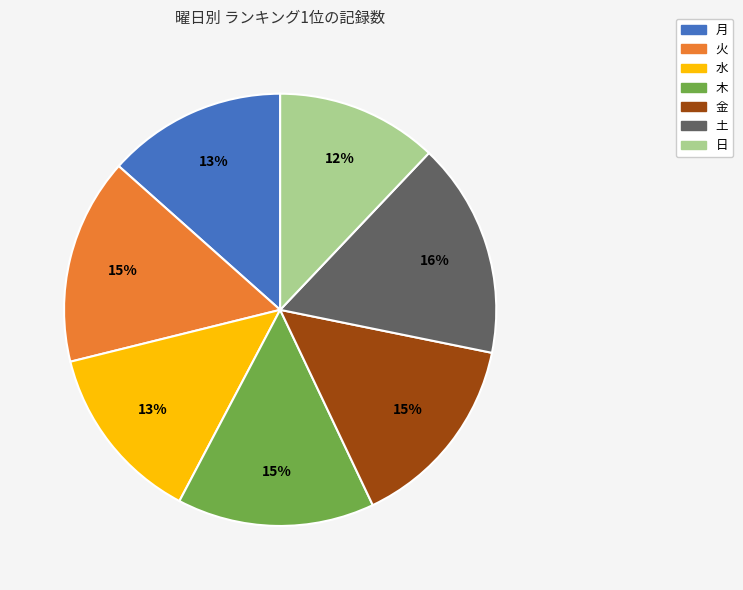

Does 水 represent more than half of the total?

No